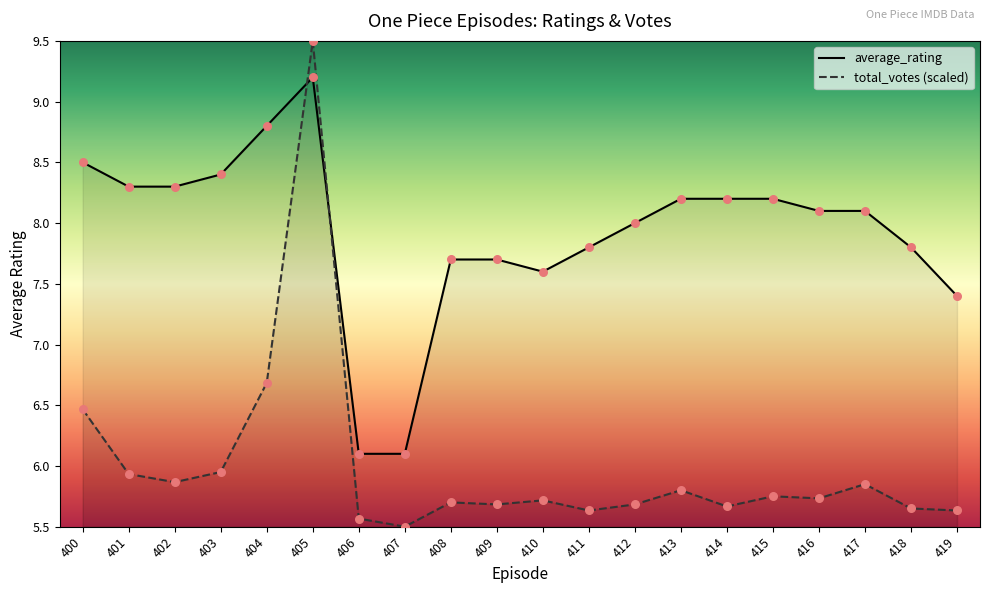

What is the total value across all series at 415?

13.9